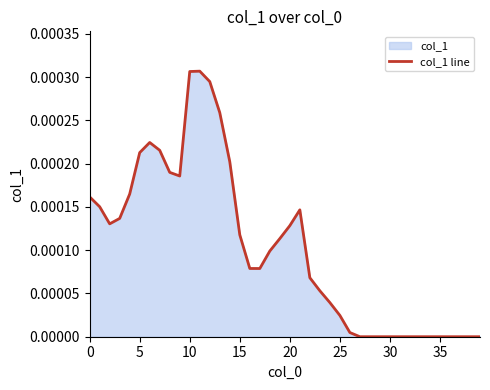

Does the chart display data point markers on the line(s)?

No